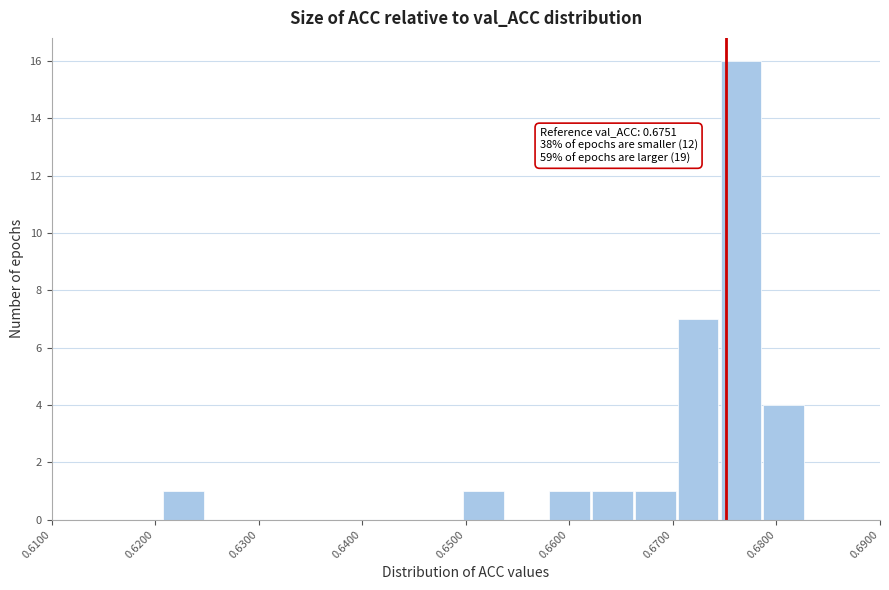

Over which range of the x-axis is the bar tallest?

0.675 to 0.679